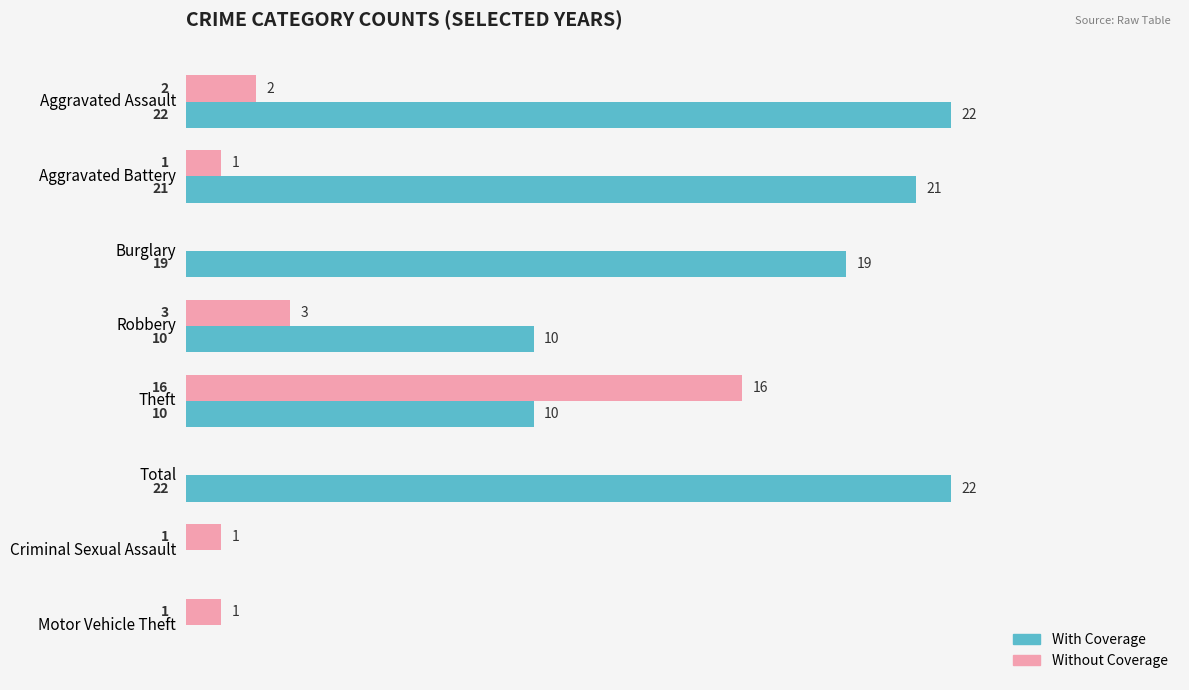

The Without Coverage series shows 2 at Motor Vehicle Theft. True or false?

False